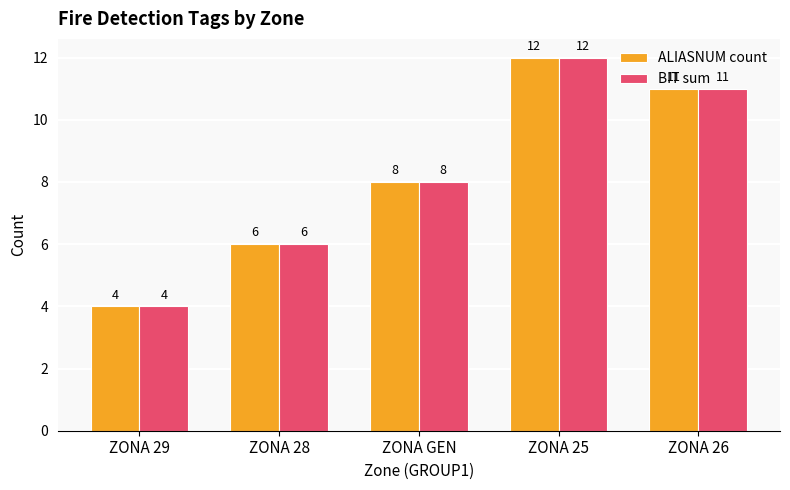

Is it true that ALIASNUM count equals 8 at ZONA GEN?

True